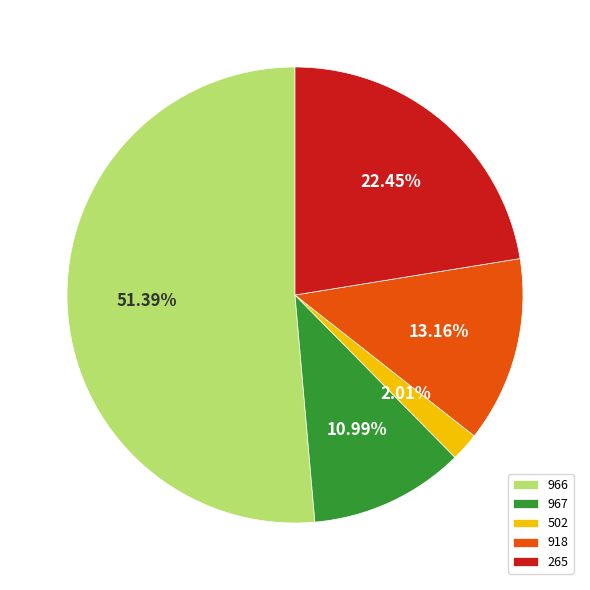

Combined, do 966 and 265 account for over 50%?

Yes